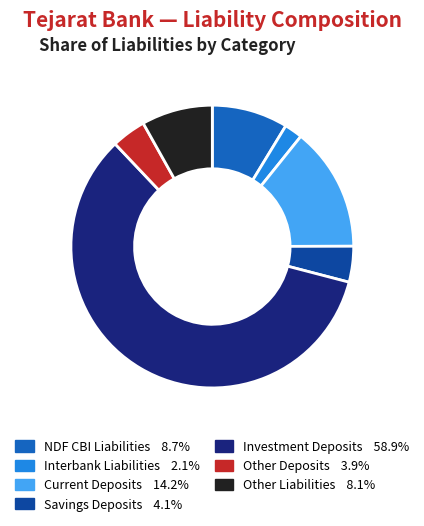

Does any single category account for the majority?

Yes